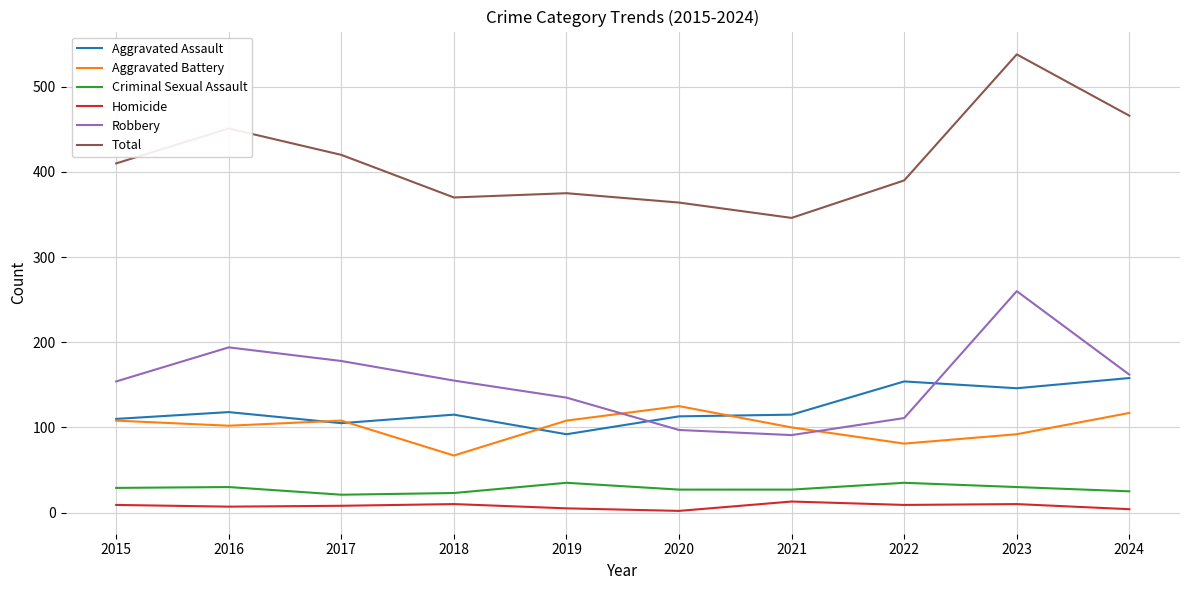

What is the difference between the maximum and second lowest values in the Robbery series?

163